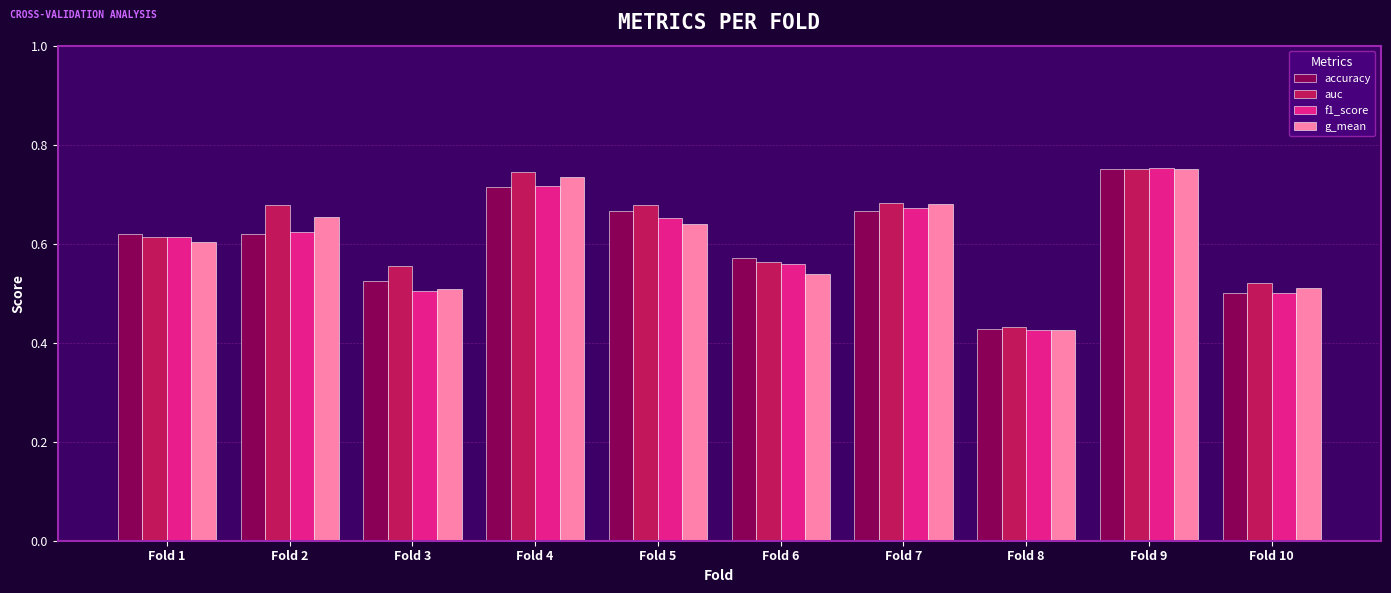

The f1_score series shows 0.1 at Fold 1. True or false?

False